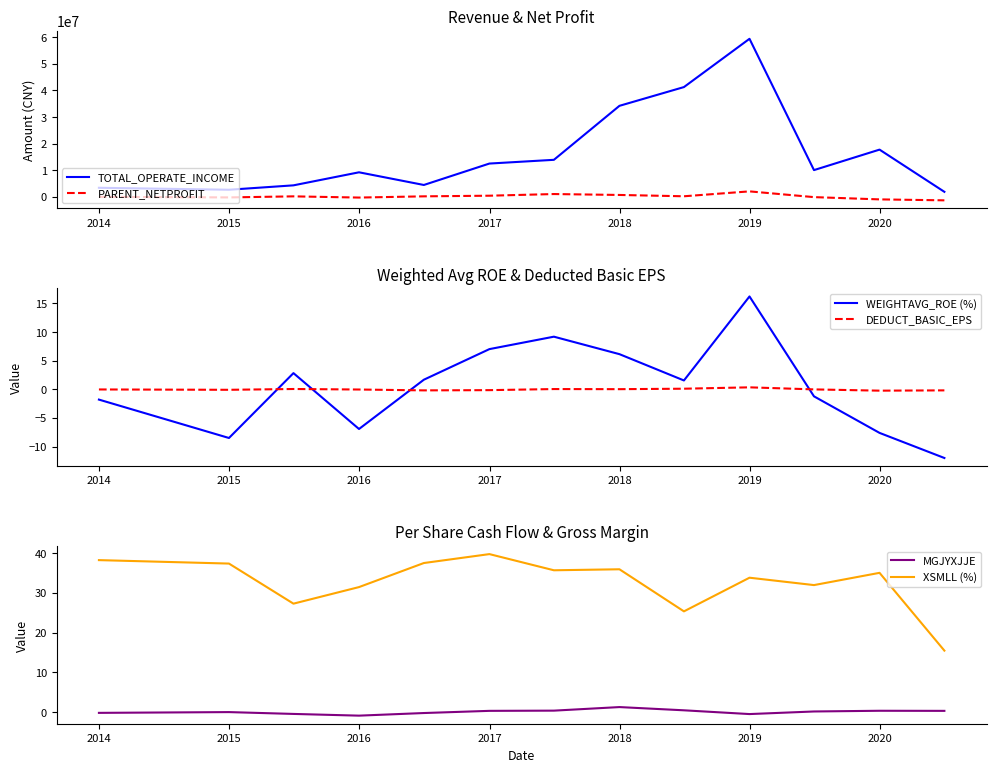

How many times do DEDUCT_BASIC_EPS and WEIGHTAVG_ROE (%) cross each other?

4